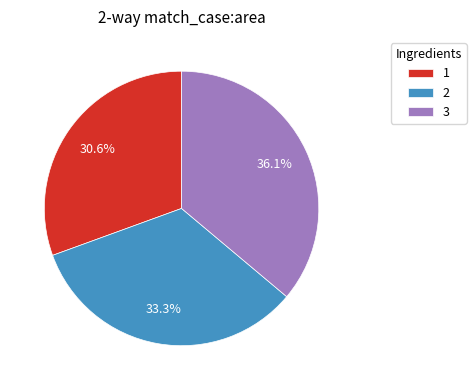

Which has a higher value, 3 or 1?

3